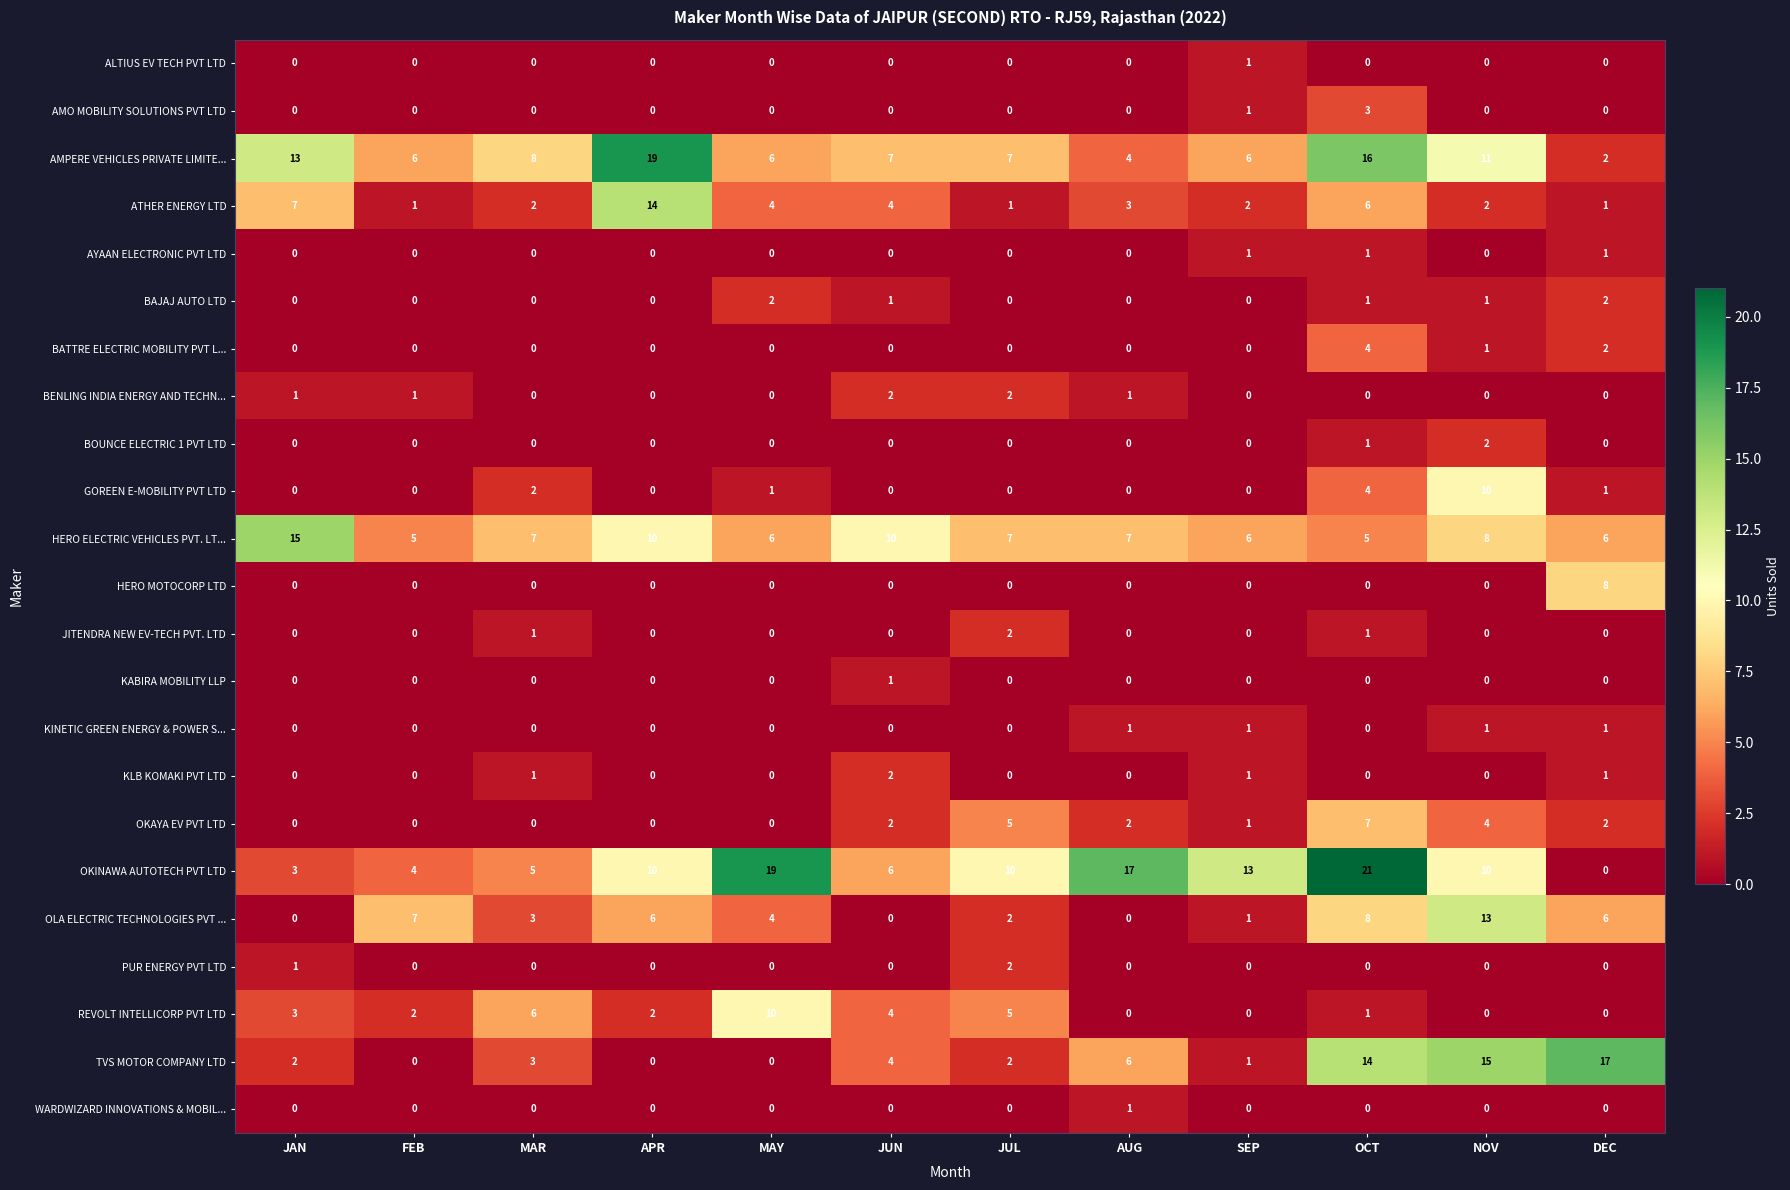

How many data points does each series have?

12